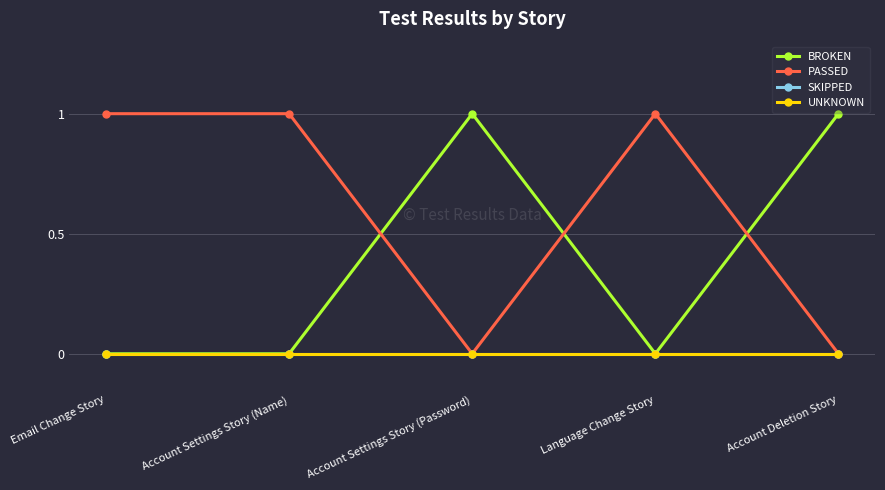

At which category does the chart reach its minimum across all series?

Email Change Story